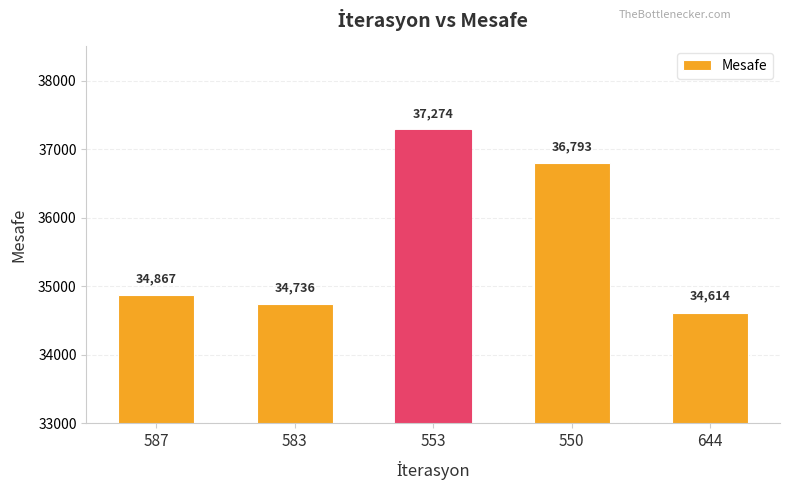

Rank the categories by value from lowest to highest.

644, 583, 587, 550, 553